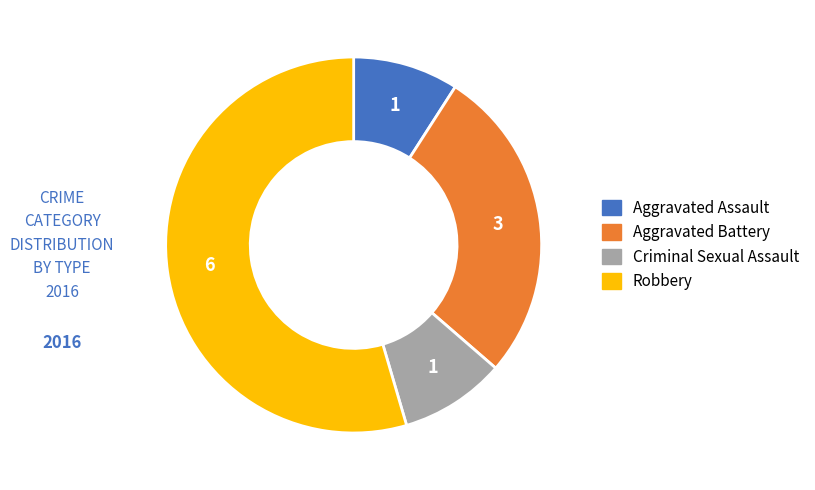

Combined, do Aggravated Battery and Robbery account for over 50%?

Yes